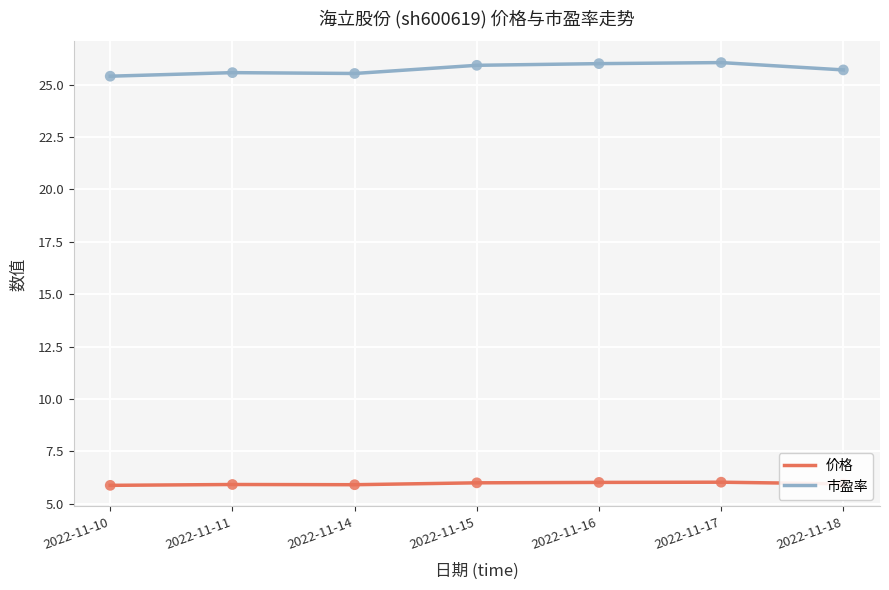

Which series has the largest range (max minus min)?

市盈率